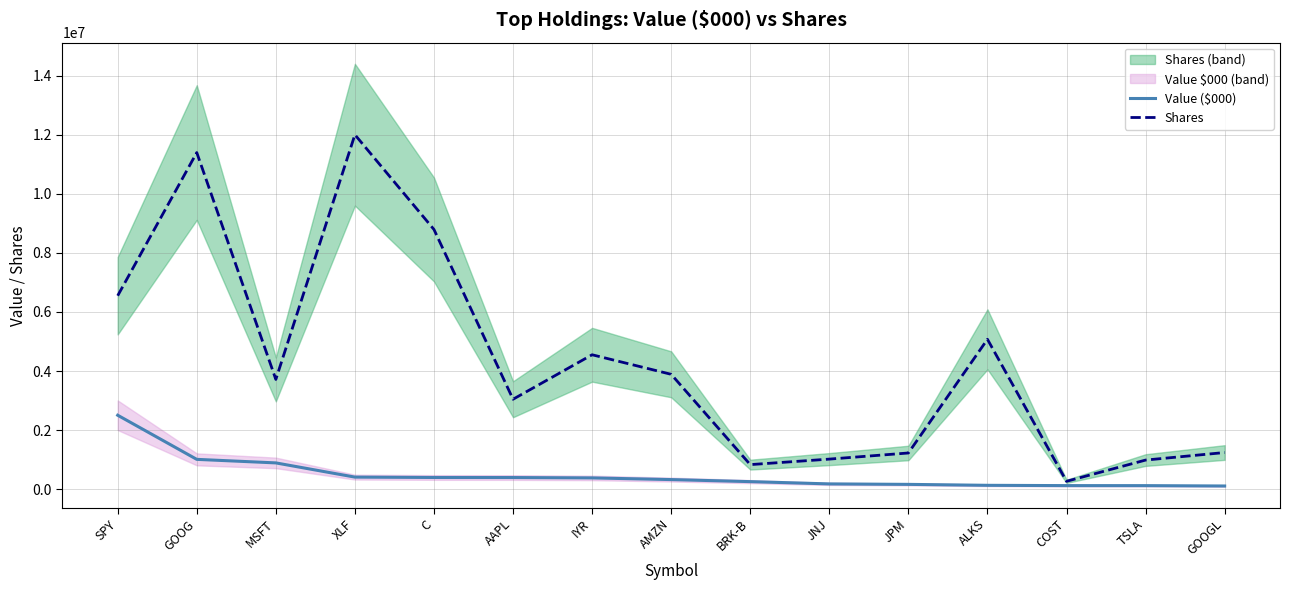

Reading left to right, list all the values displayed in this chart.

Value ($000): SPY=2504916	GOOG=1011181	MSFT=891341	XLF=410400	C=397659	AAPL=395725	IYR=383216	AMZN=326758	BRK-B=257389	JNJ=180142	JPM=164529	ALKS=132619	COST=122478	TSLA=121595	GOOGL=109635
Shares: SPY=6550001	GOOG=11396168	MSFT=3716711	XLF=12000000	C=8791949	AAPL=3045686	IYR=4551806	AMZN=3889981	BRK-B=833246	JNJ=1019772	JPM=1226917	ALKS=5075360	COST=268298	TSLA=987139	GOOGL=1242615